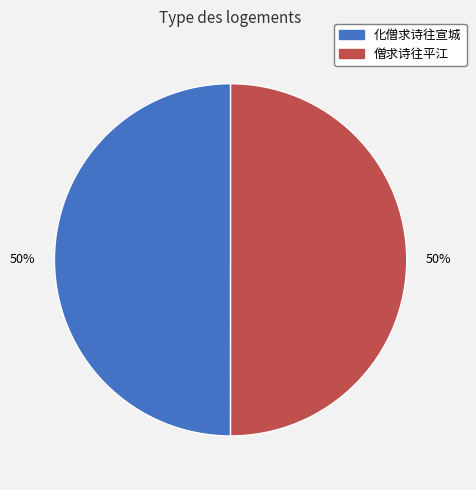

To the nearest percent, what is the average slice percentage?

50%